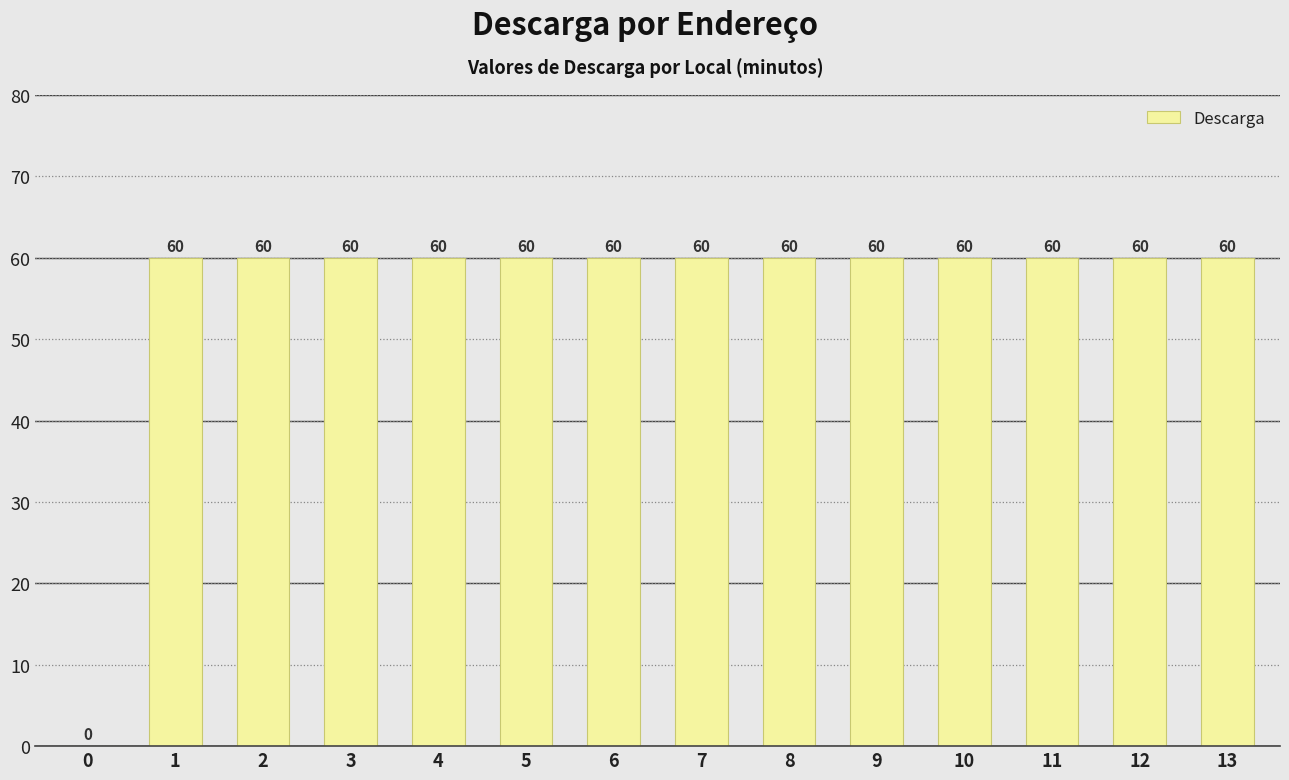

What is the average value?

56